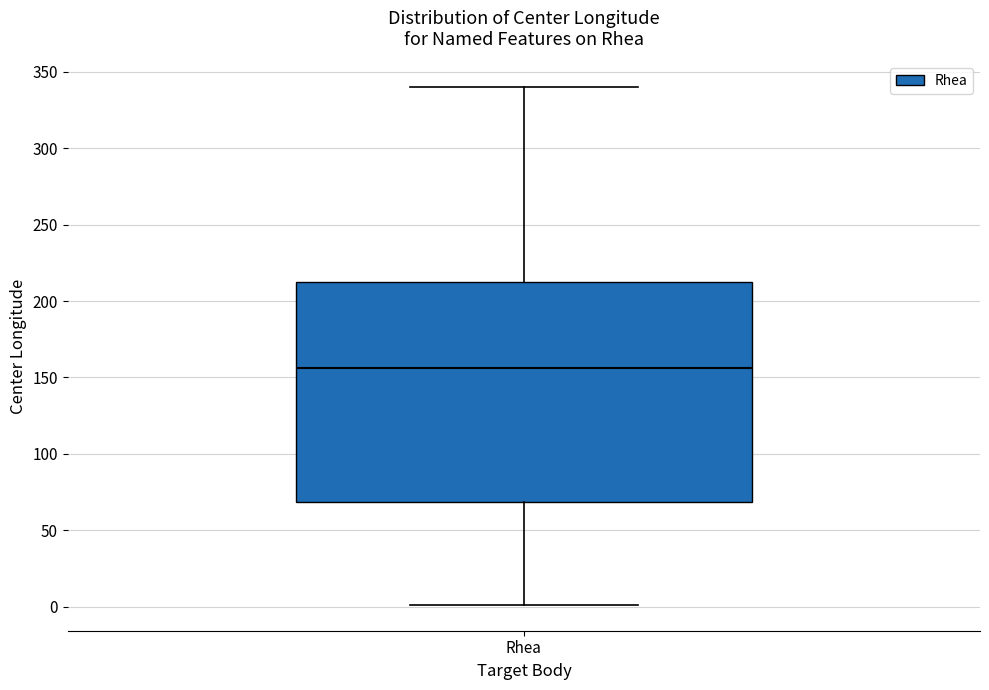

Where does the lower whisker of the box for Rhea end on the y-axis? The values are not printed on the chart, so give them approximately, as read against the axis.

0